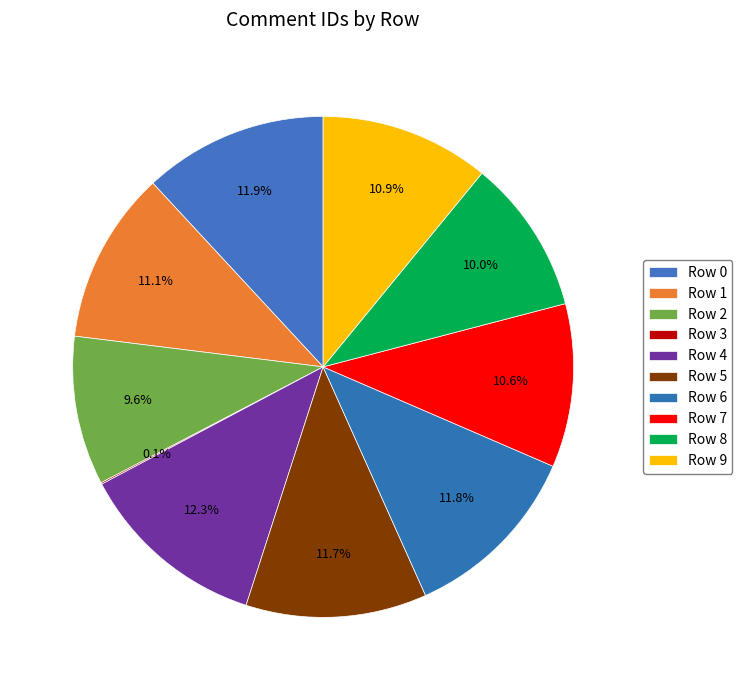

Count the number of slices in the pie.

10